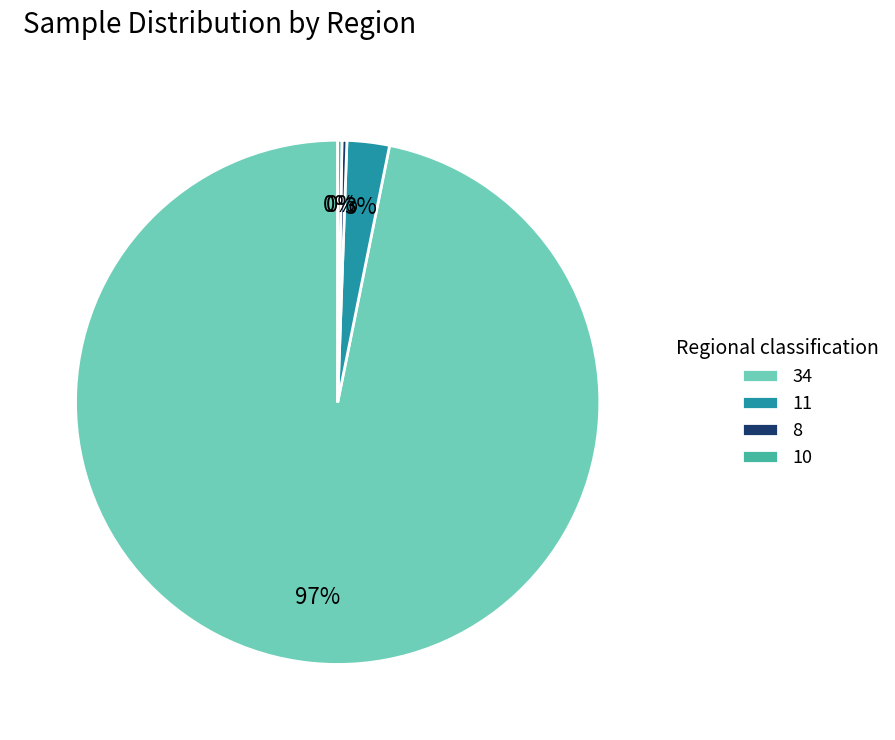

Which has a higher value, 11 or 34?

34